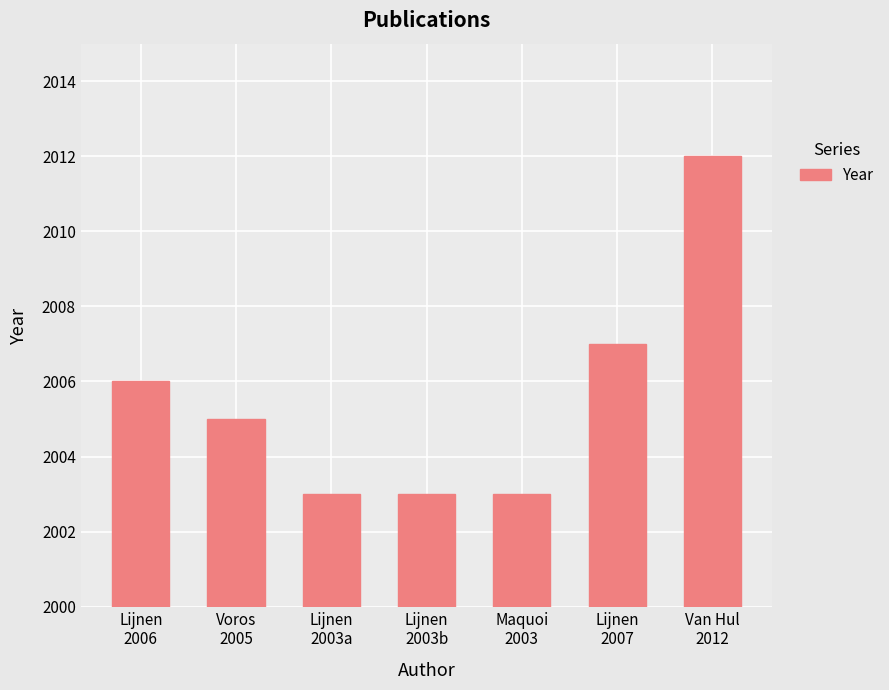

What is the greatest value displayed?

2012